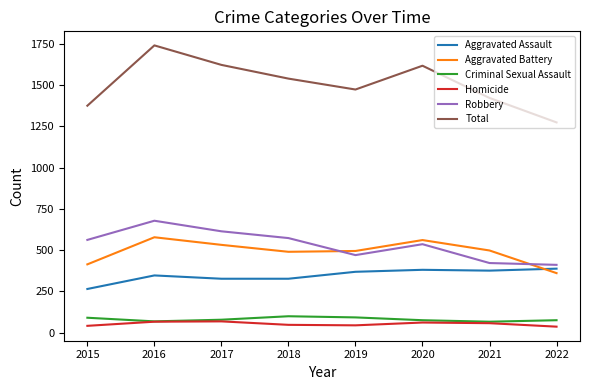

True or false: Homicide and Robbery cross at least once.

False